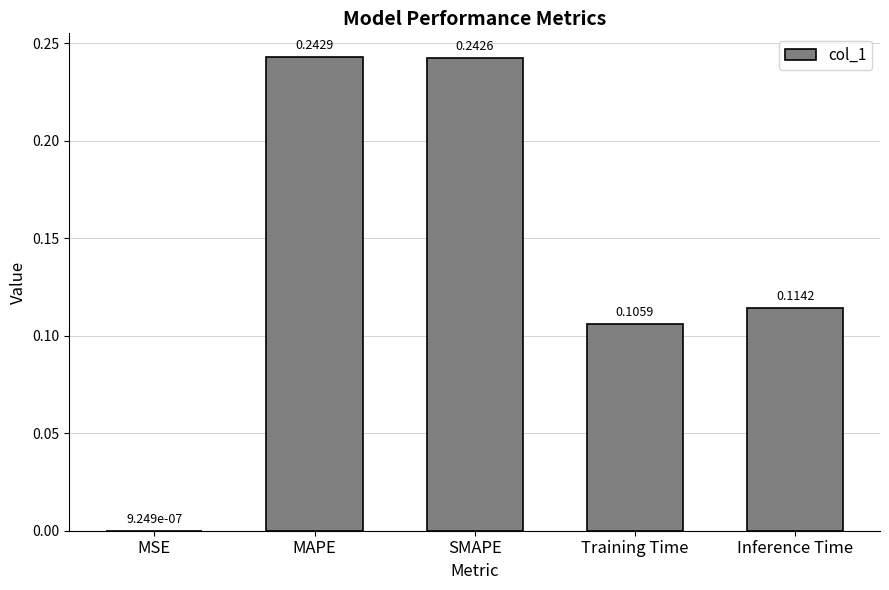

What is the change in value from MSE to SMAPE?

+0.2